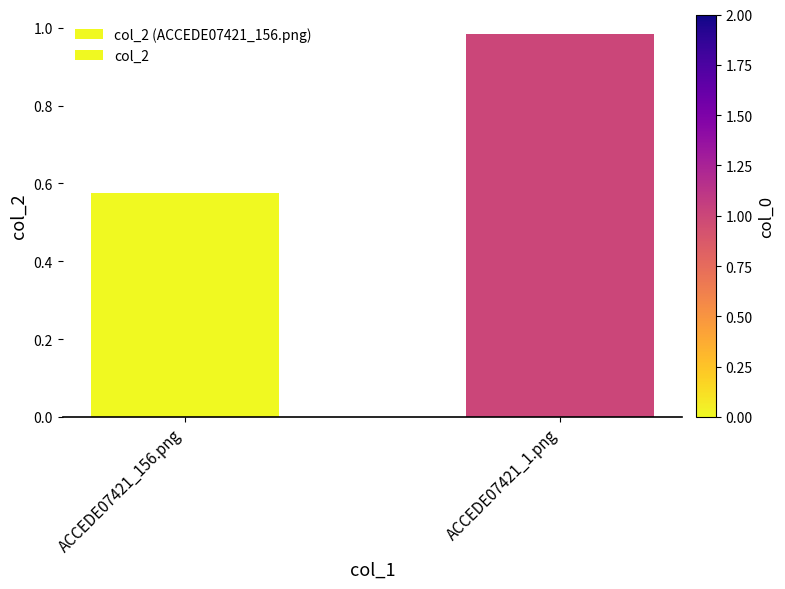

Where is the data nearest to the value 0?

ACCEDE07421_156.png